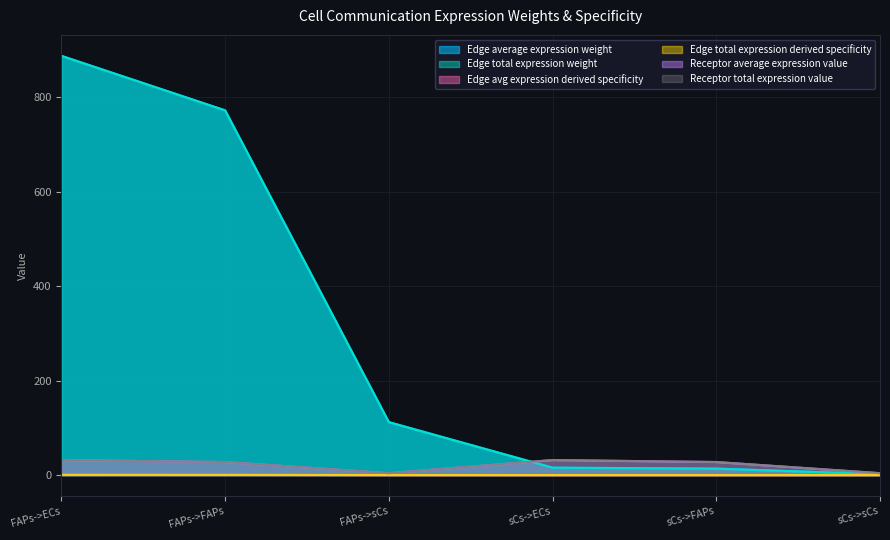

What is the total value across all series at sCs->sCs?

12.0